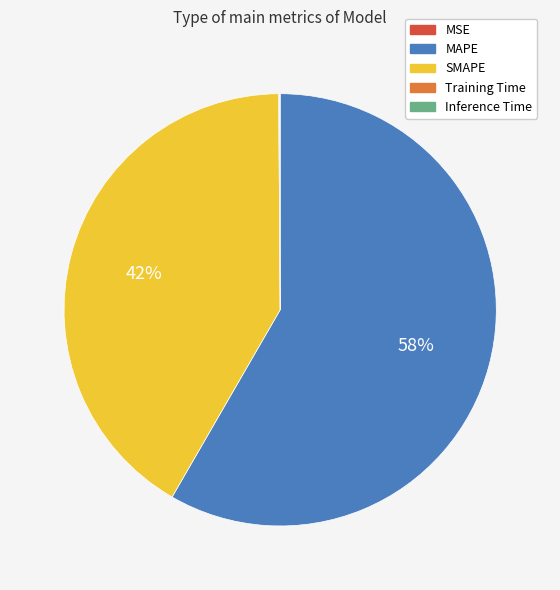

To the nearest percent, what percentage of the pie is MAPE?

58%